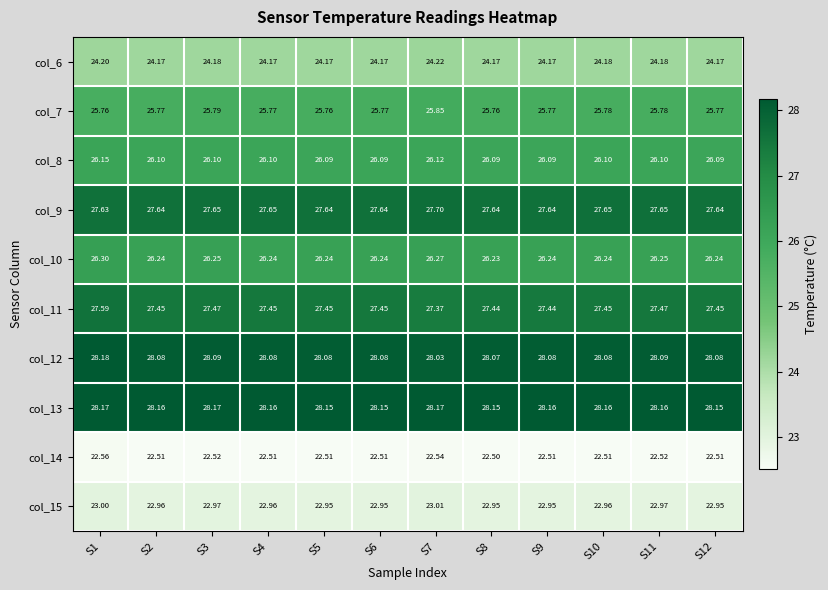

What is the difference between the highest and lowest values at S7?

5.6